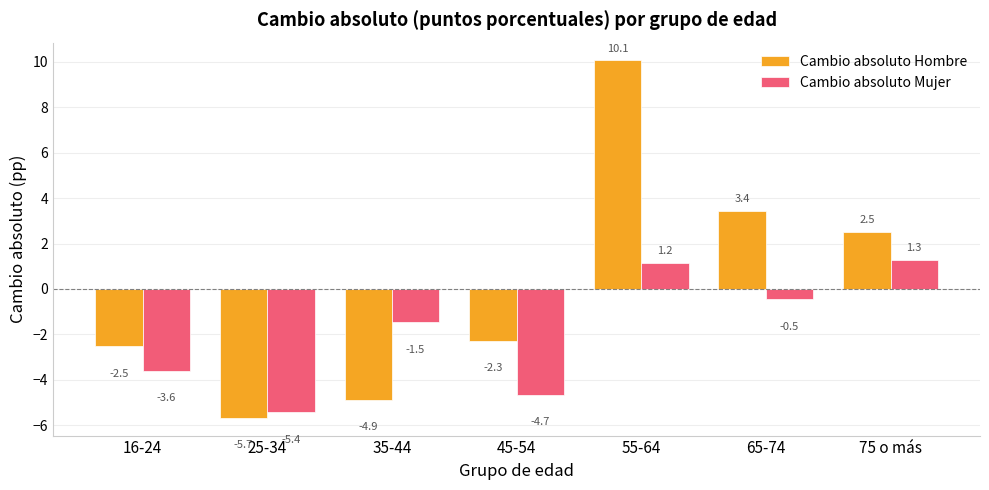

What is the total value across all series at 45-54?

-6.9